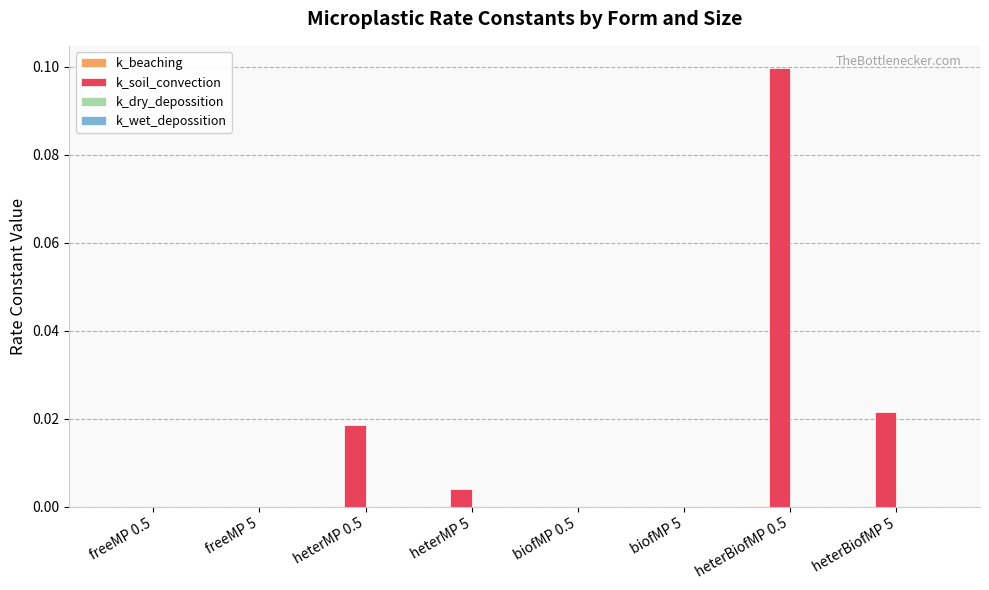

Which series changed the most between freeMP 0.5 and heterBiofMP 5?

k_soil_convection